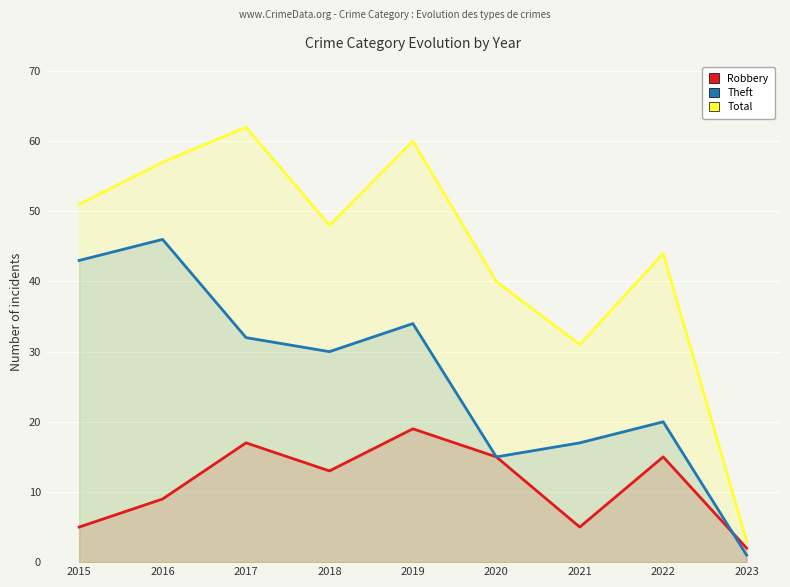

True or false: Theft and Total cross at least once.

False